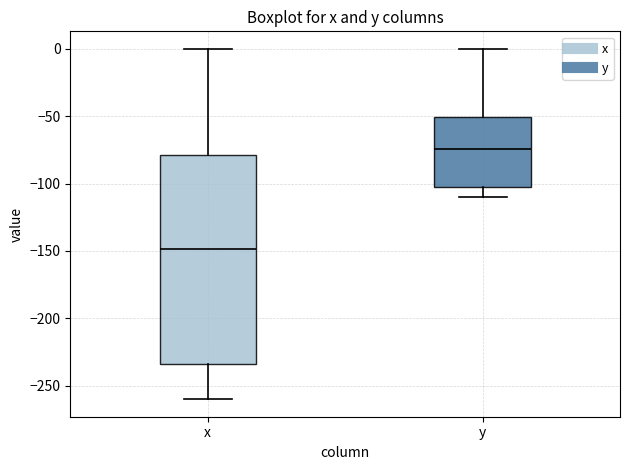

Where is the lower edge of the box for x on the y-axis? The values are not printed on the chart, so give them approximately, as read against the axis.

-235